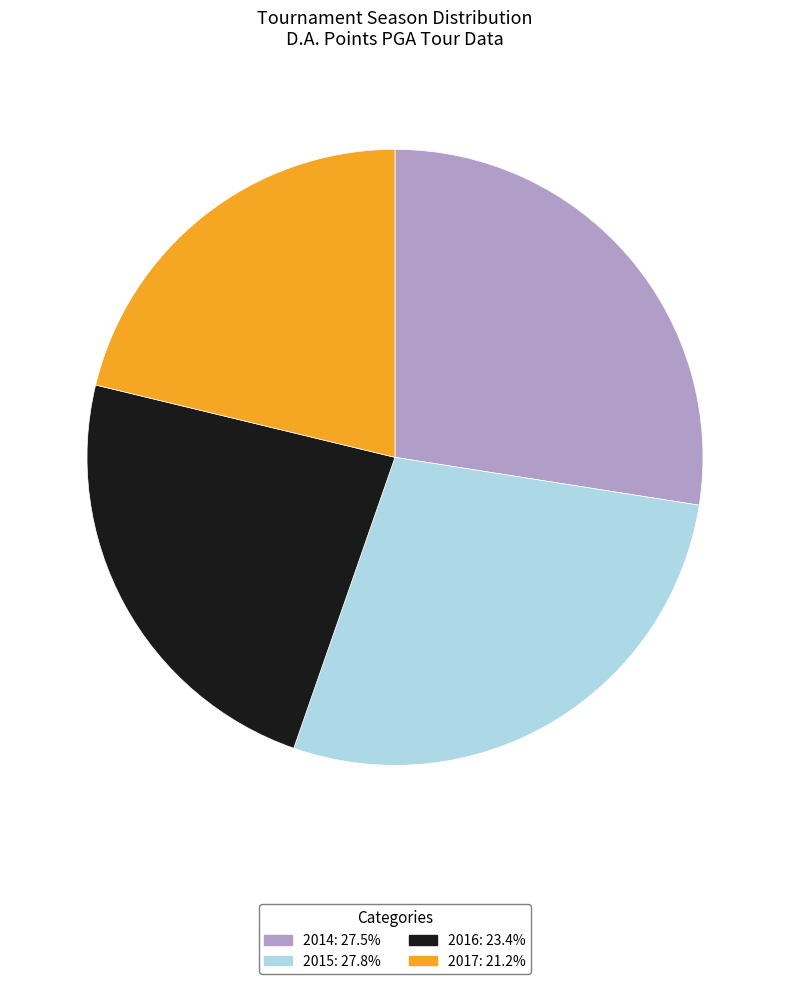

Between 2014 and 2016, which is larger?

2014